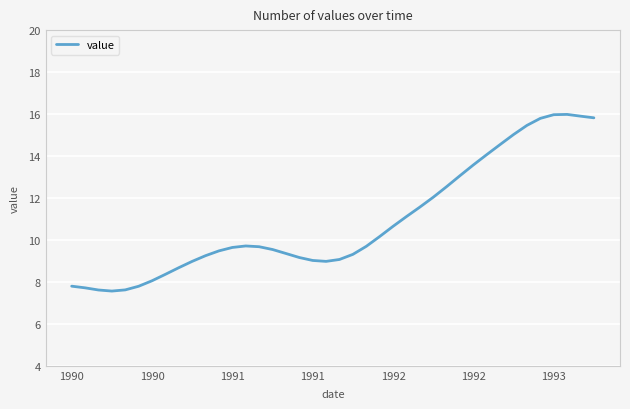

What is the difference between the second highest and minimum values?

8.4